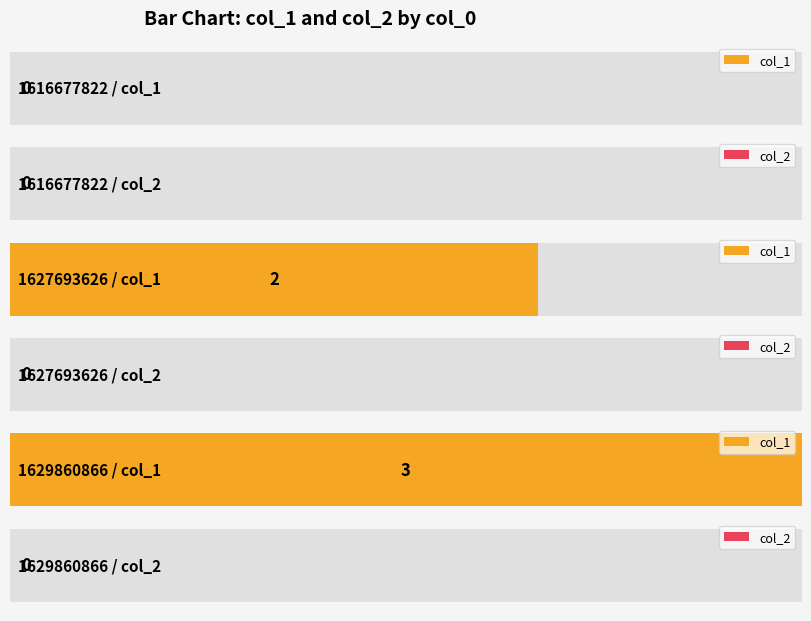

List the labels in order of col_2 value, smallest first.

1616677822, 1627693626, 1629860866